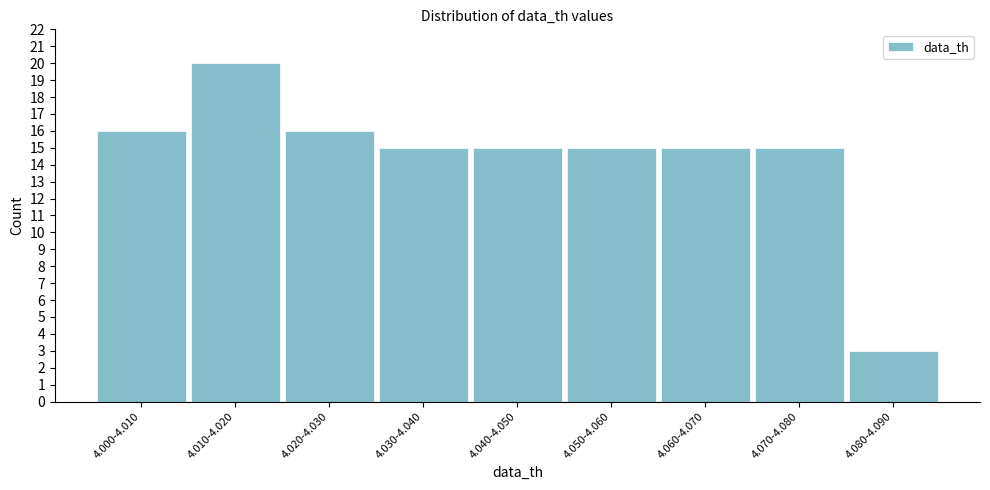

Reading left to right, what are all the values shown in this chart?

16	20	16	15	15	15	15	15	3